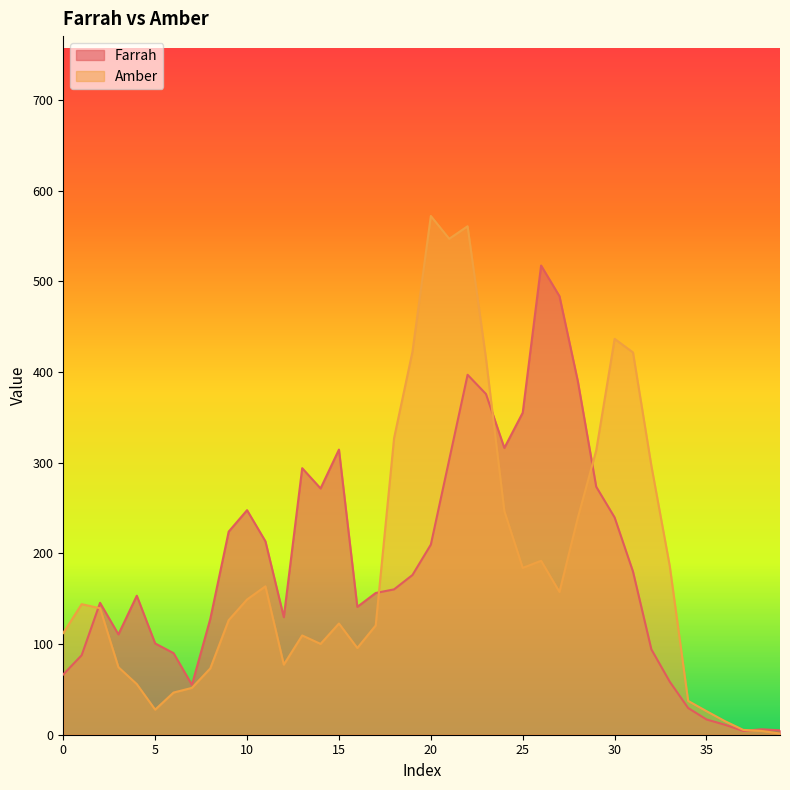

What is the maximum value for Amber?

572.2